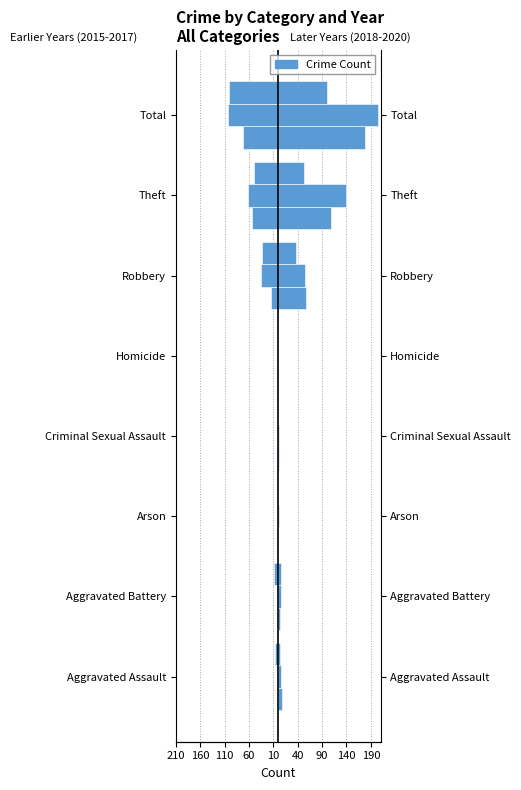

What position from the left is Robbery?

6